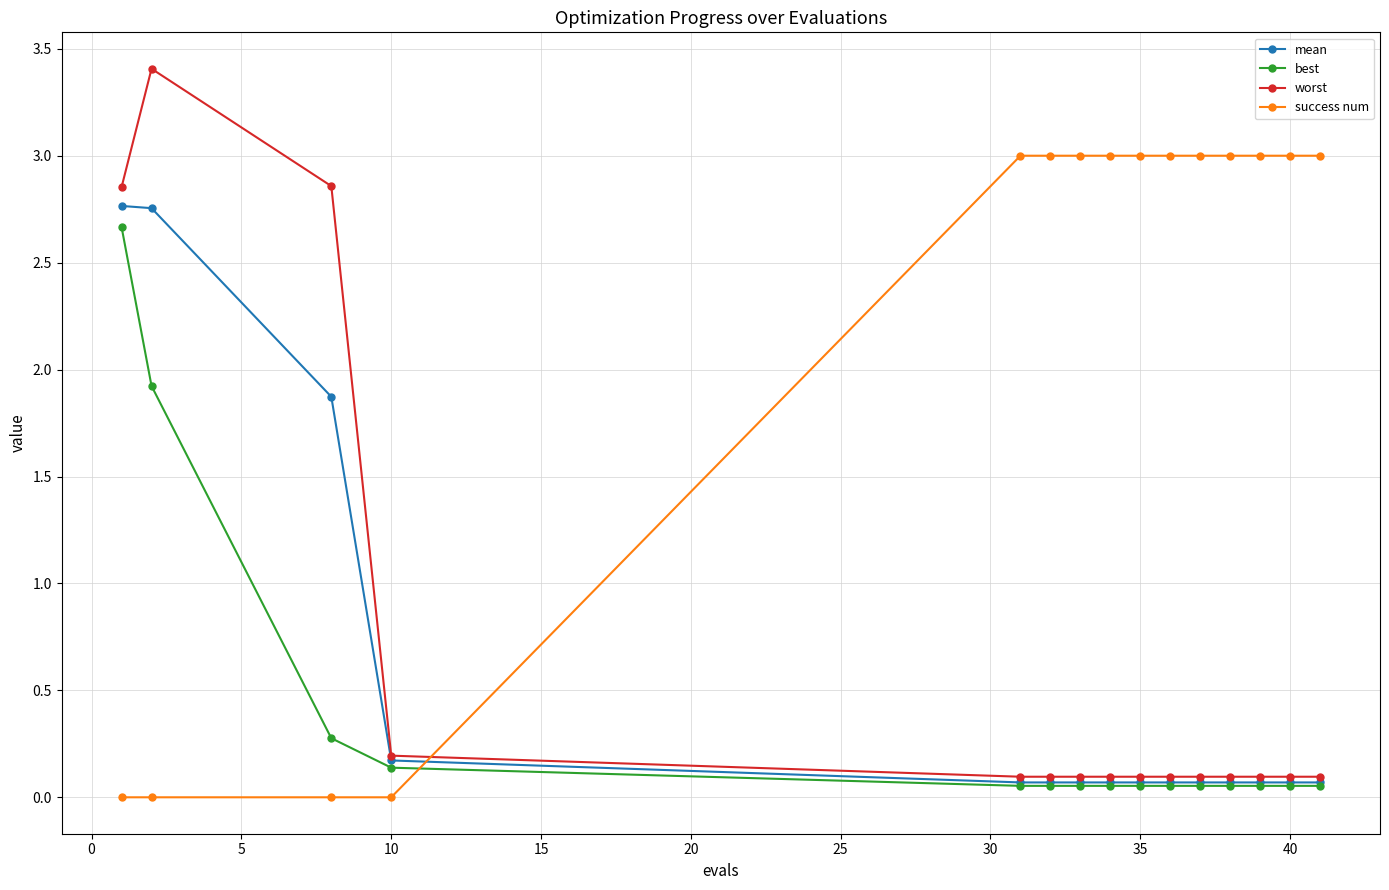

What is the sum of all worst values?

10.4